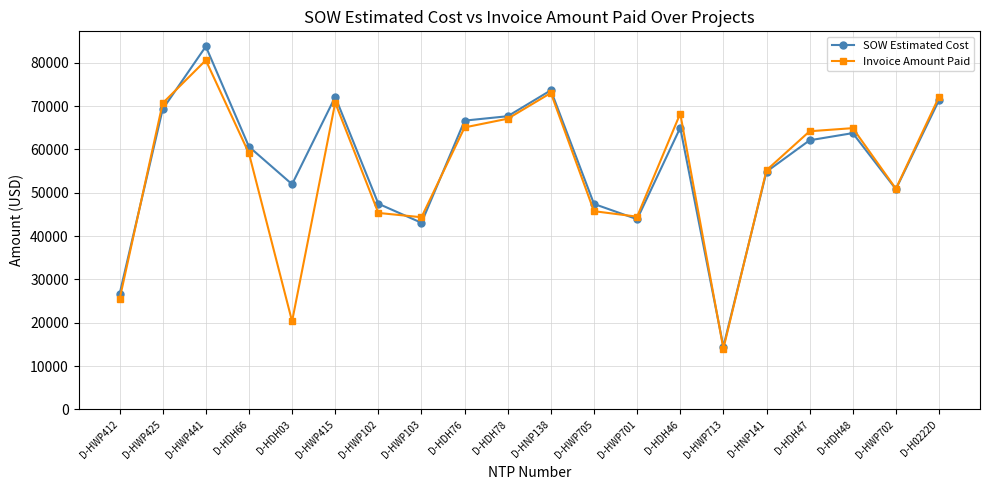

Between D-HWP713 and D-HDH48, which series saw the biggest shift?

Invoice Amount Paid